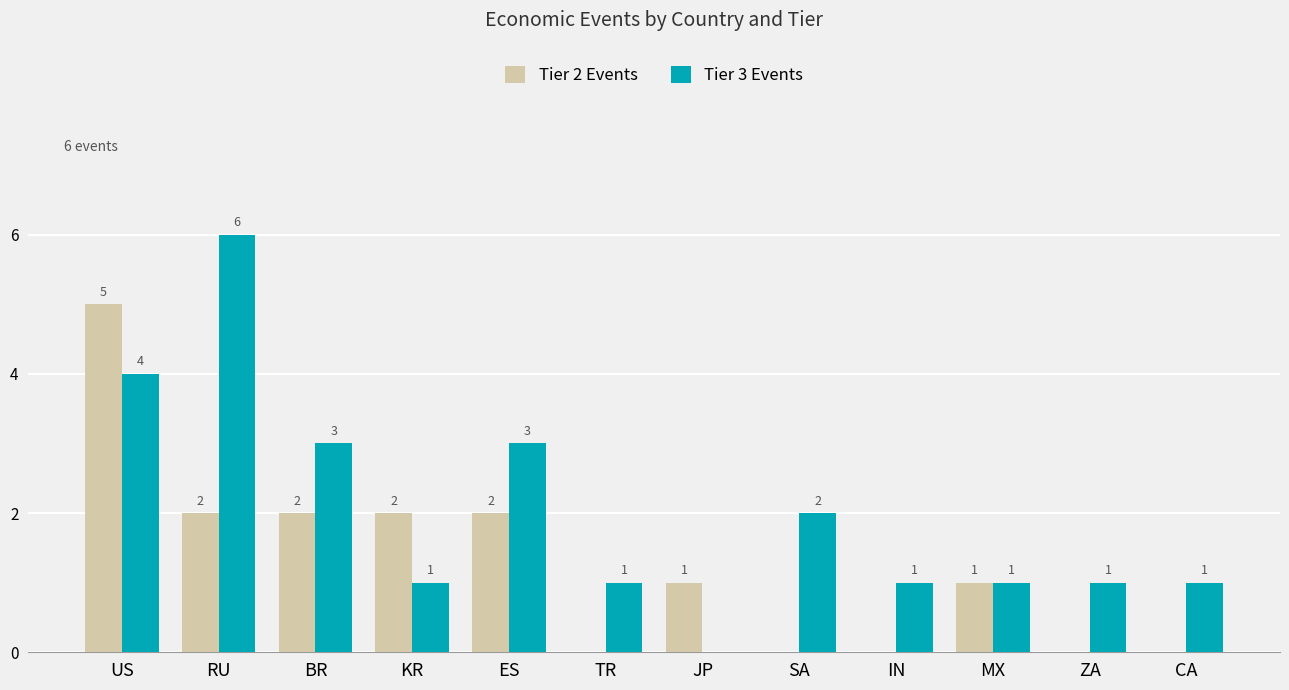

What value does the Tier 2 Events series have at BR?

2